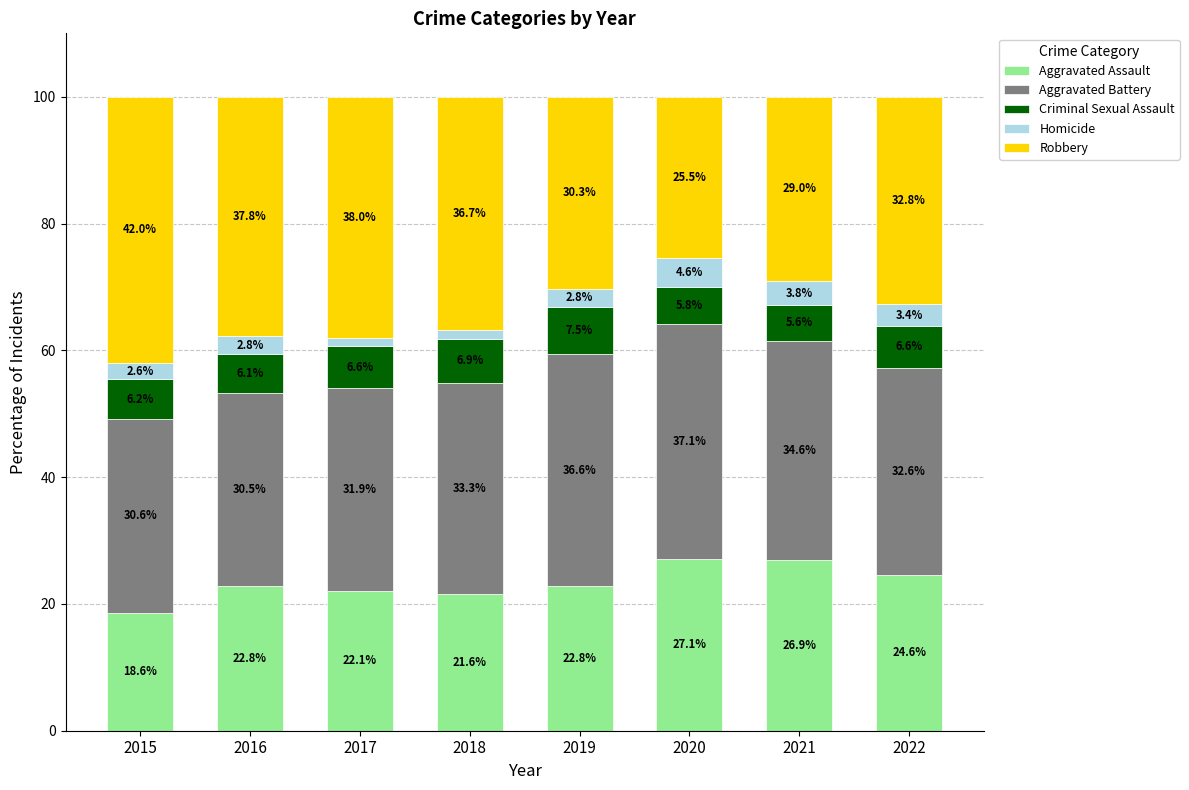

Where is Aggravated Assault nearest to the value 22?

2017